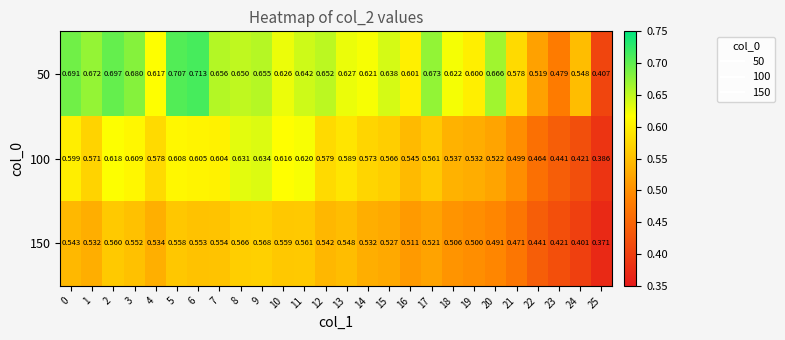

Rank the series by their maximum value, from highest to lowest.

50, 100, 150